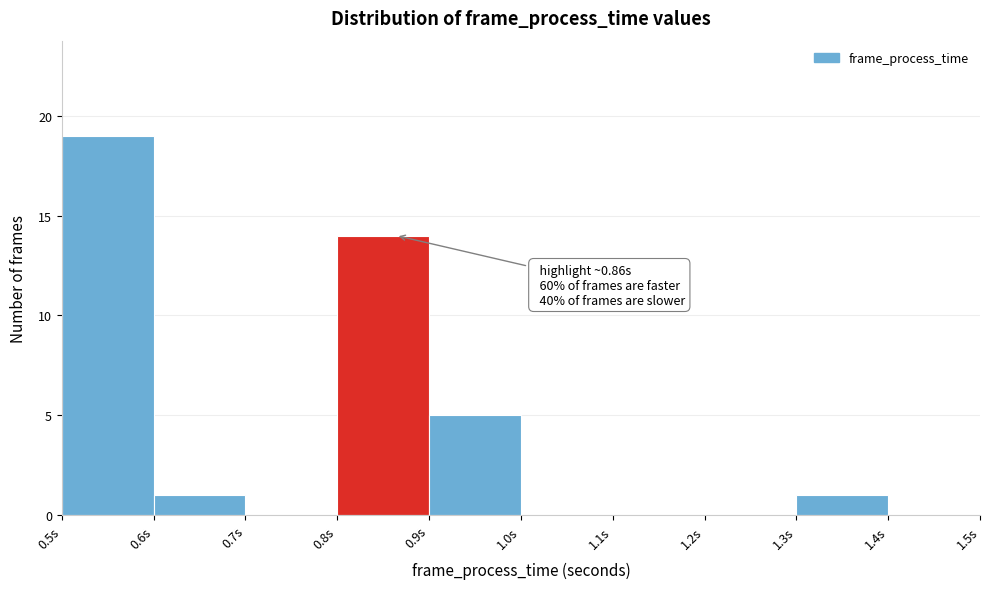

Which range on the x-axis has the tallest bar?

0.5 to 0.6